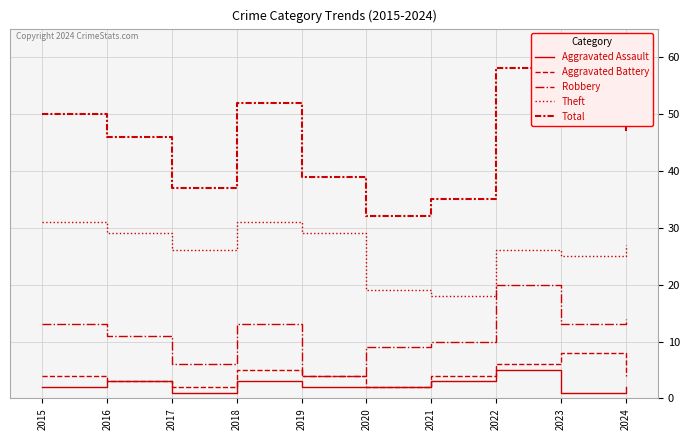

The value of Total at 2018 is 77. True or false?

False